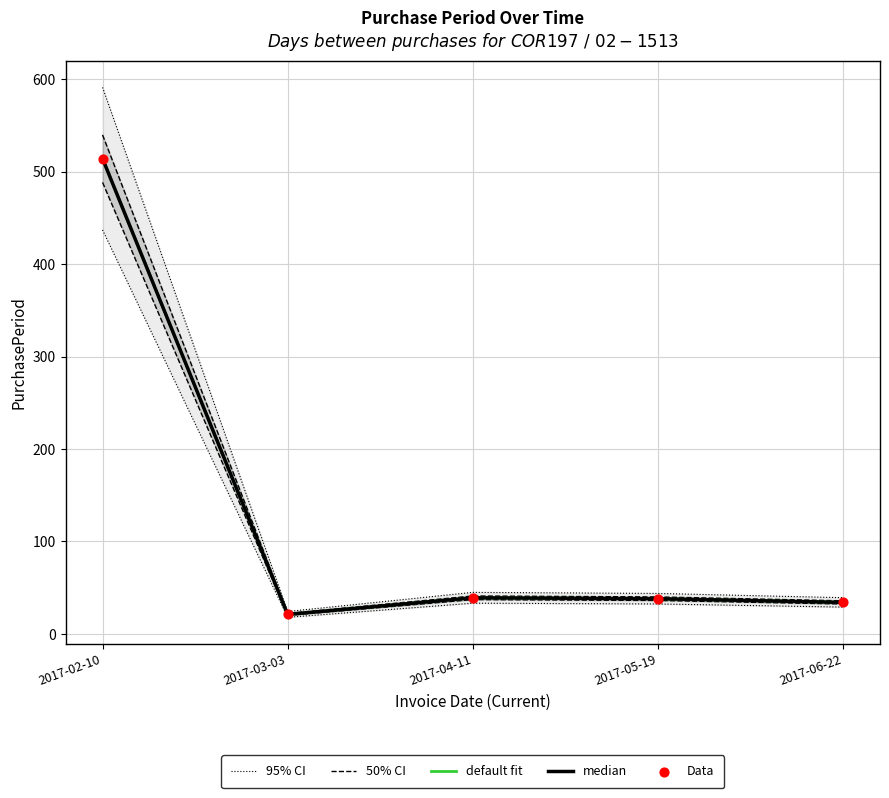

Which series has the largest total across all categories?

95% CI